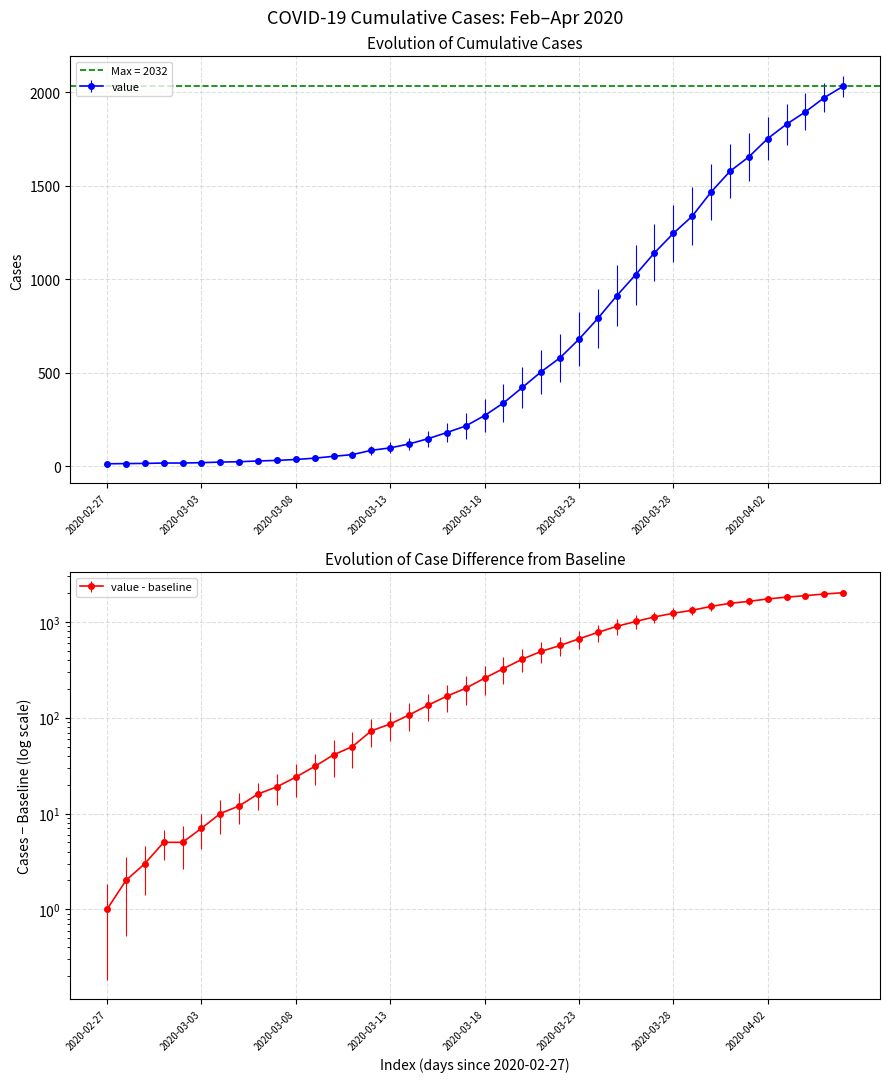

What is the average value?

616